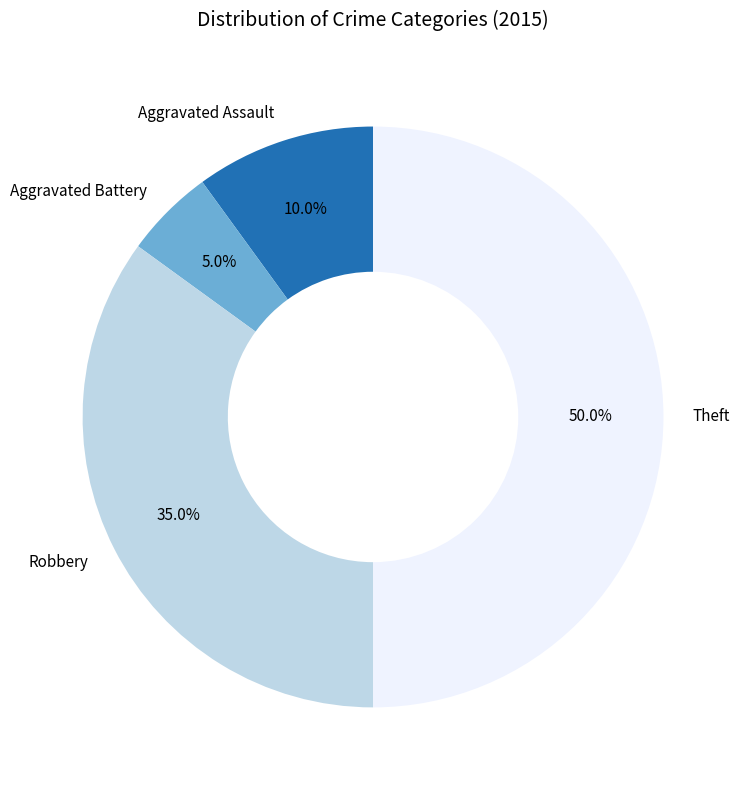

How many segments does this pie chart have?

4